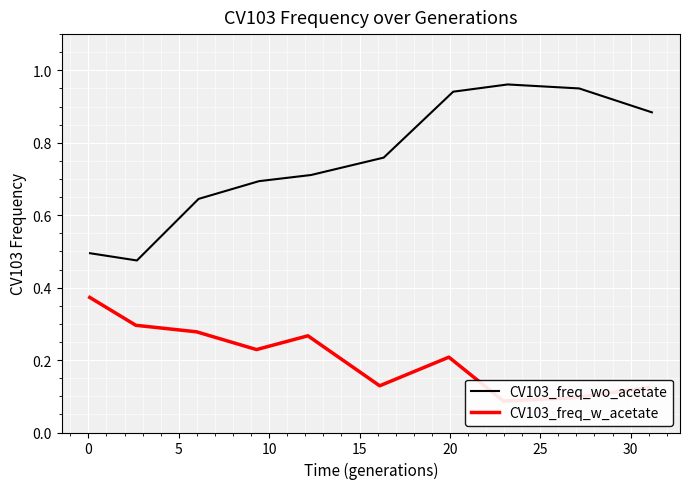

In CV103_freq_wo_acetate, how many points are higher than both neighbors (excluding endpoints)?

1